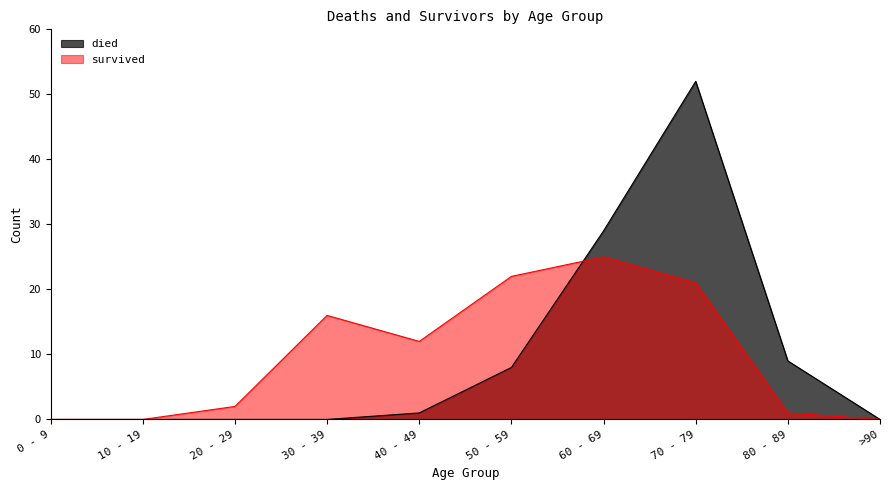

Which series has the largest total across all categories?

died